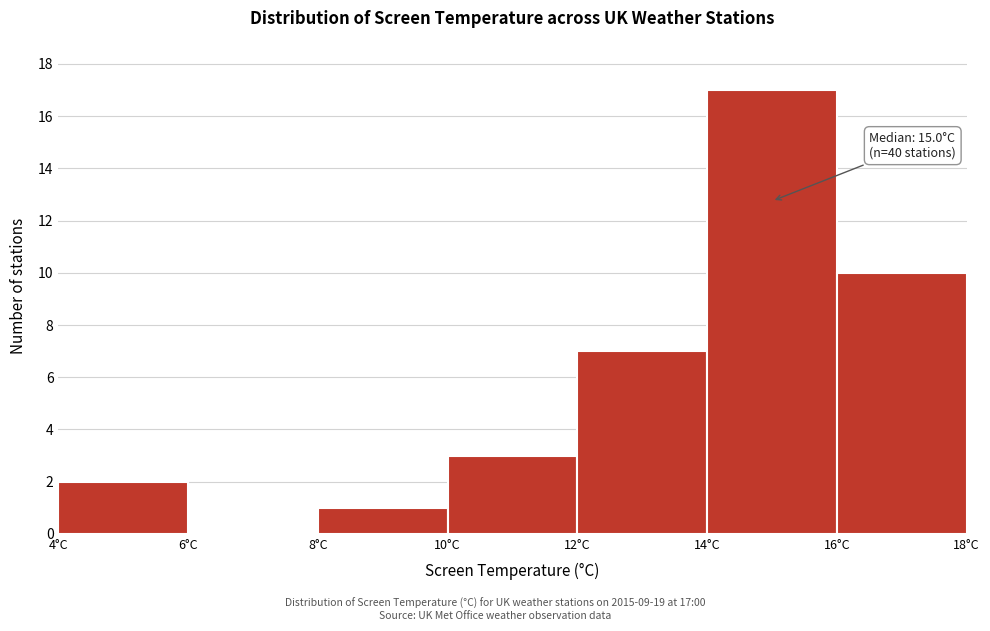

Over which range of the x-axis is the bar tallest?

14 to 16